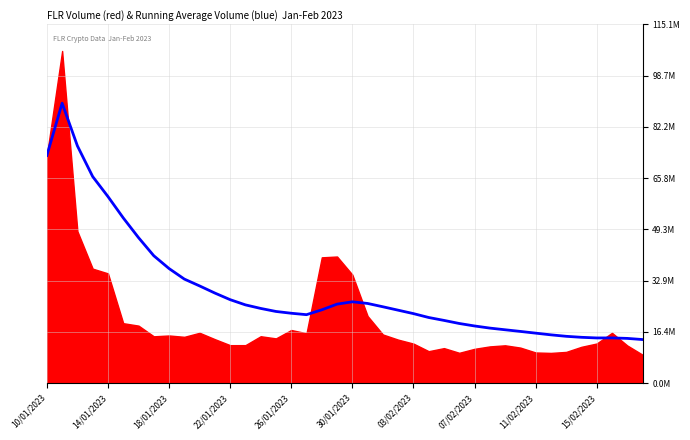

What is the difference between the maximum and second lowest values?

75448123.5